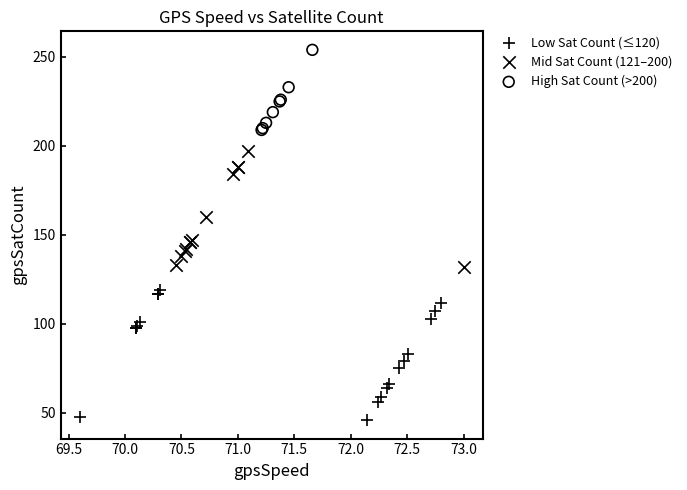

Which series has the widest spread of Y values?

Low Sat Count (≤120)